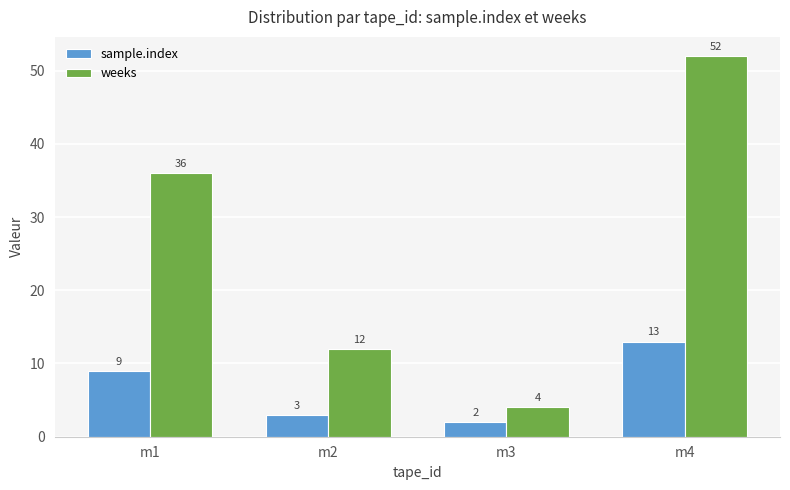

How many groups of bars are there?

4